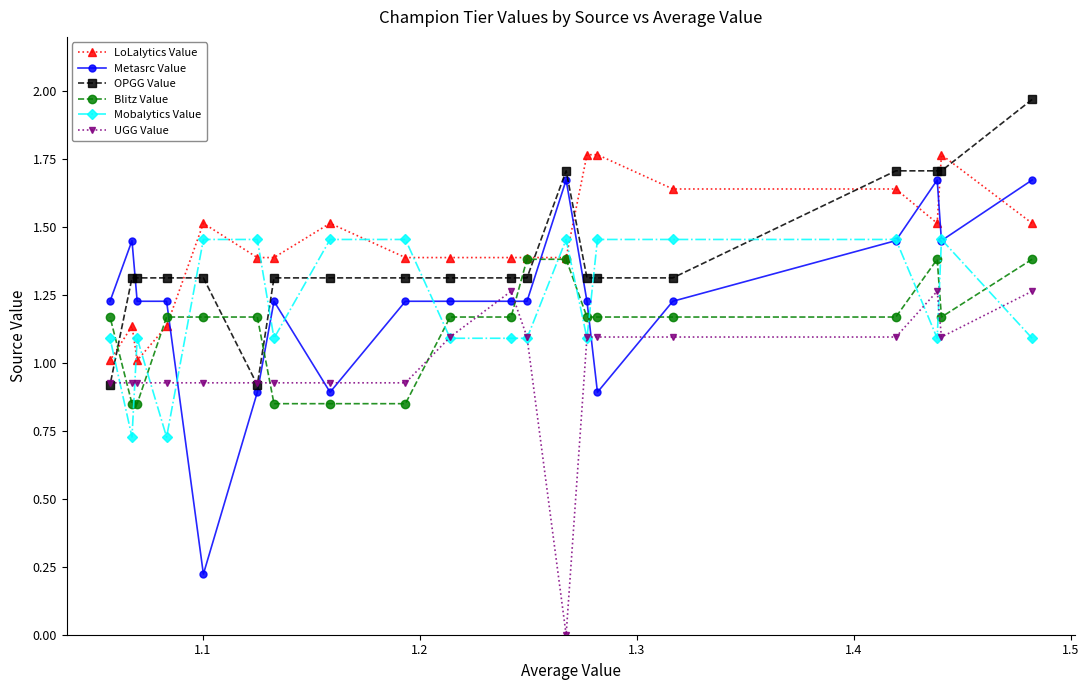

What is the value of the LoLalytics Value point at the 6th from the left?

1.4